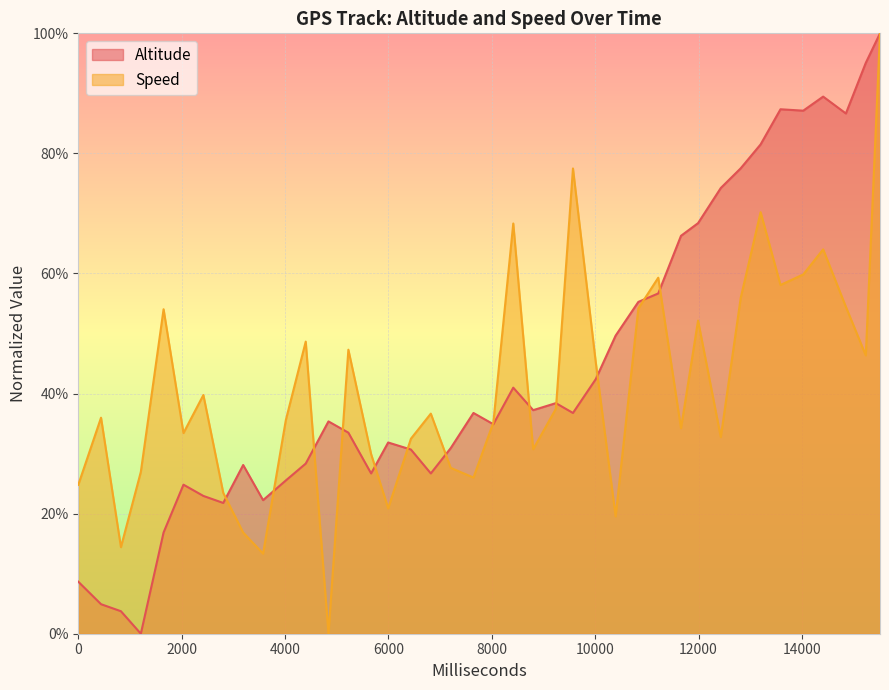

What is the average value of the Speed series?

0.4